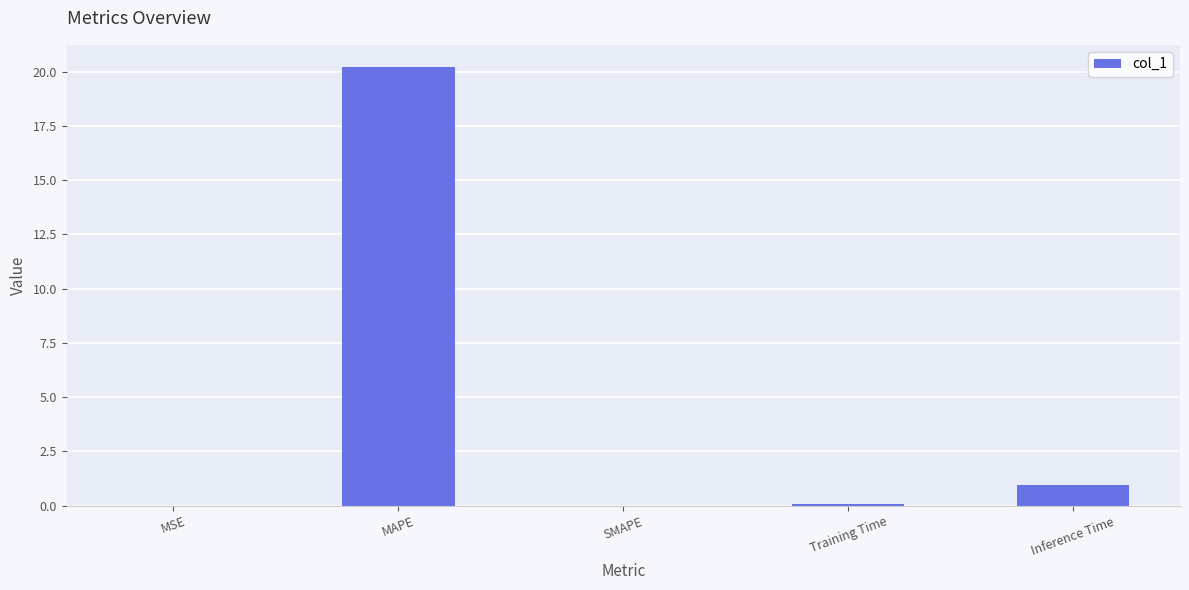

What is the sum of all values?

21.3